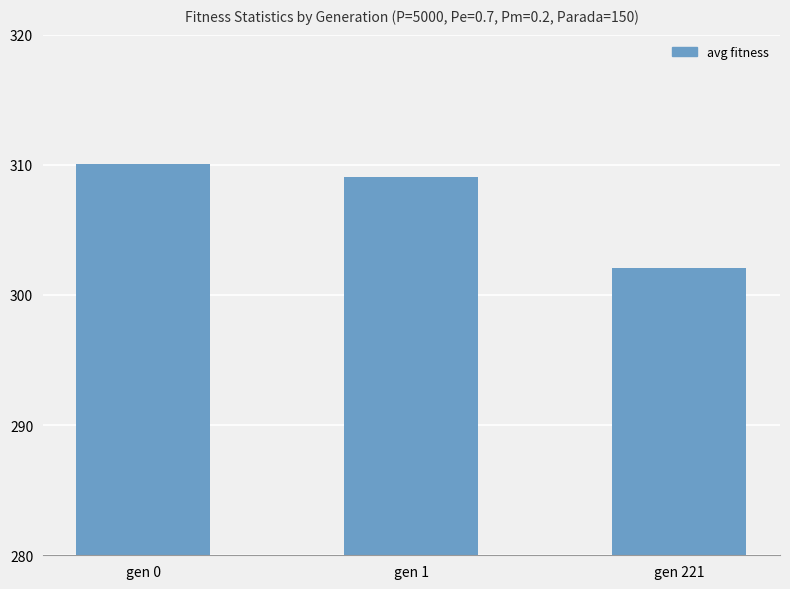

What is the smallest value displayed?

302.0